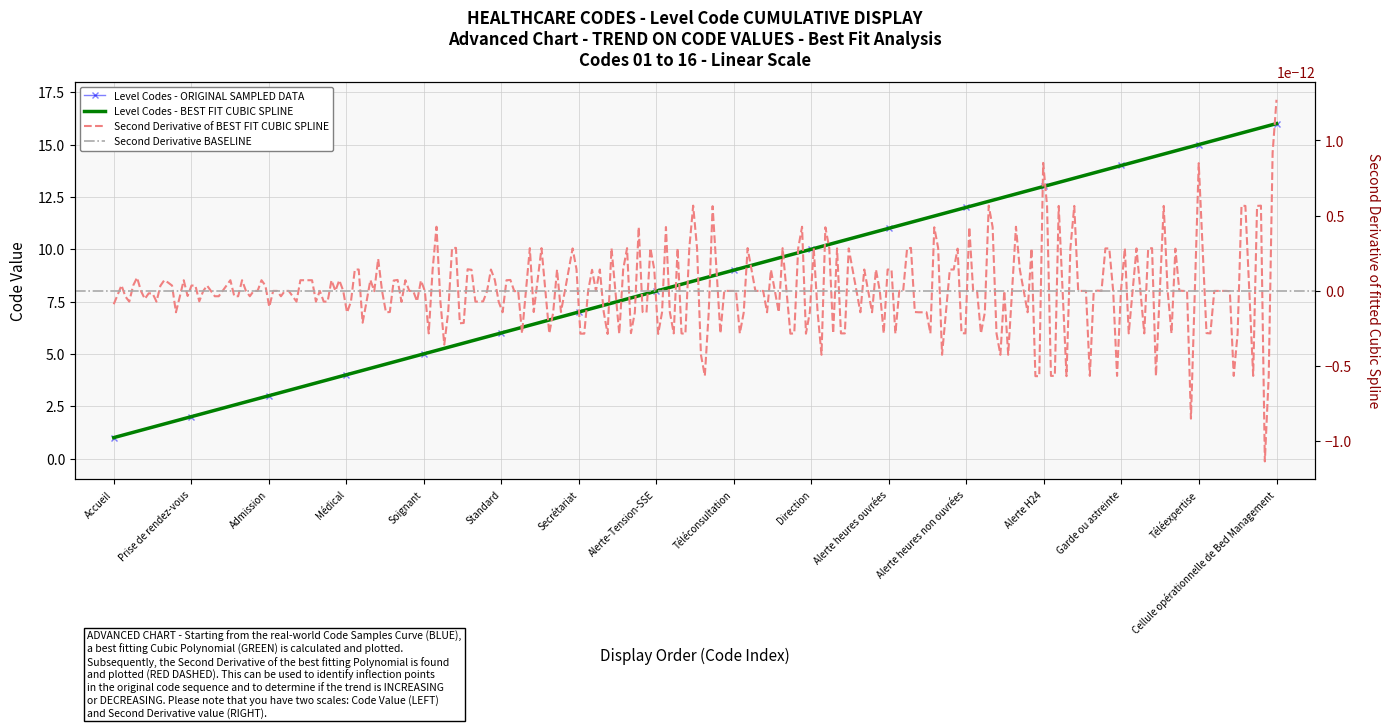

Which category has the highest value across all series?

Cellule opérationnelle de Bed Management